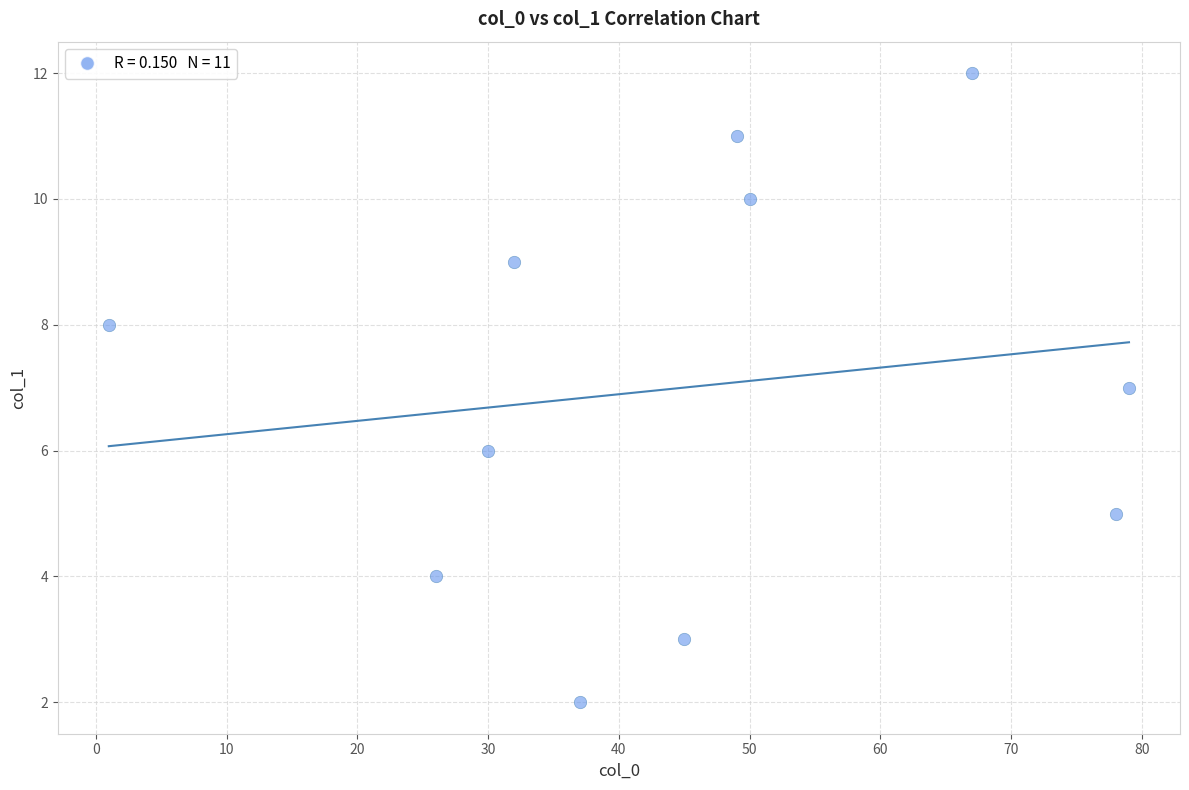

What is the average X value?

44.9